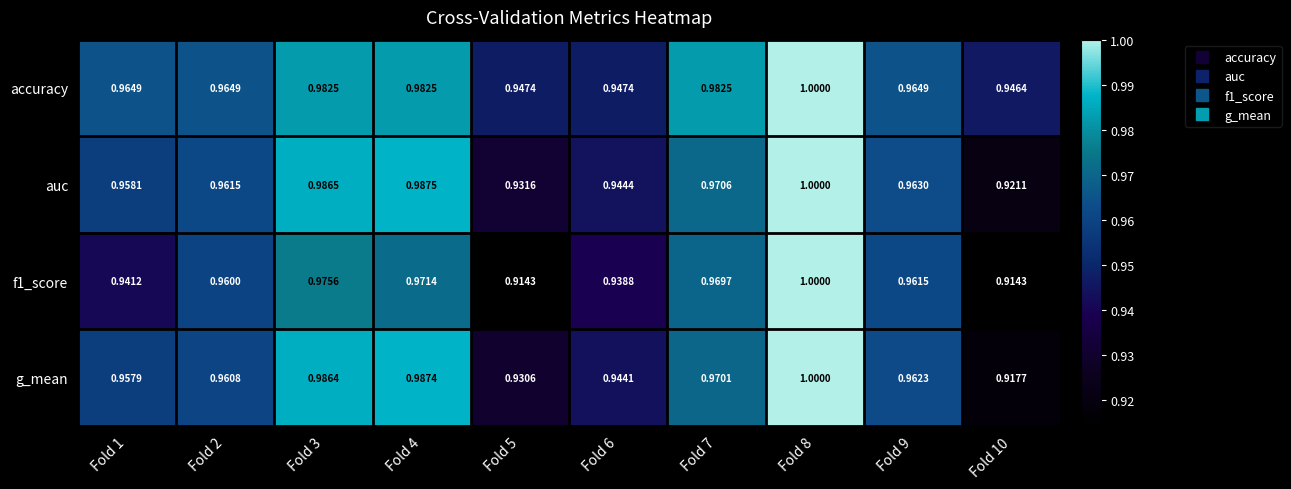

Which series changed the most between Fold 4 and Fold 7?

g_mean